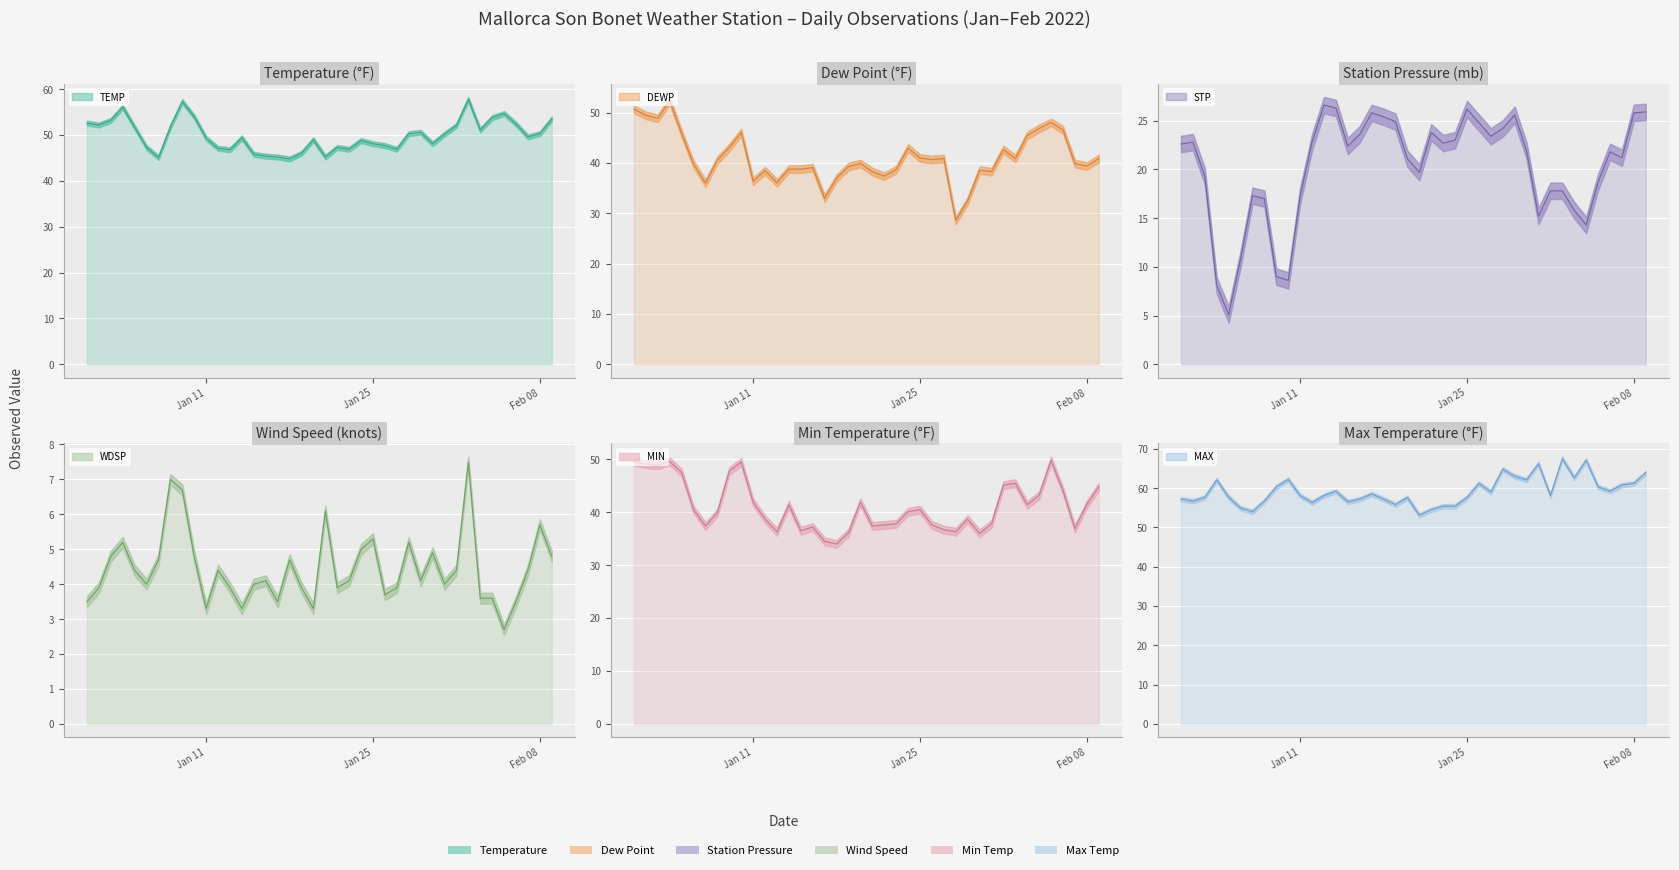

The value of TEMP at 2022-01-05 is 51.7. True or false?

True